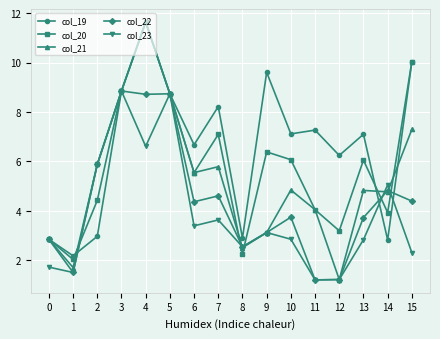

What are all the series names shown in the legend?

col_19, col_20, col_21, col_22, col_23